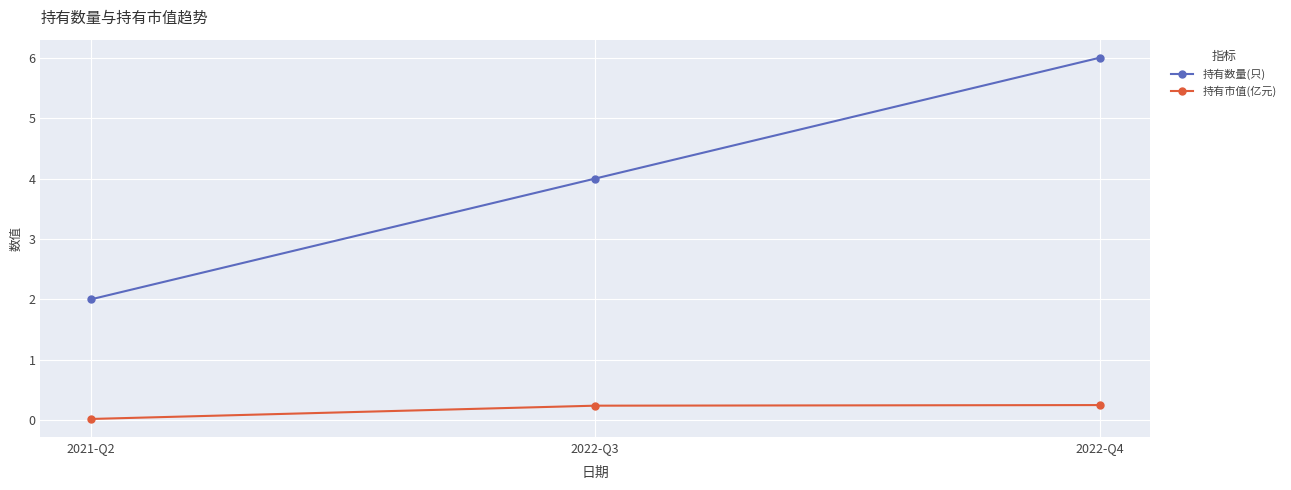

How many lines are shown in the chart?

2